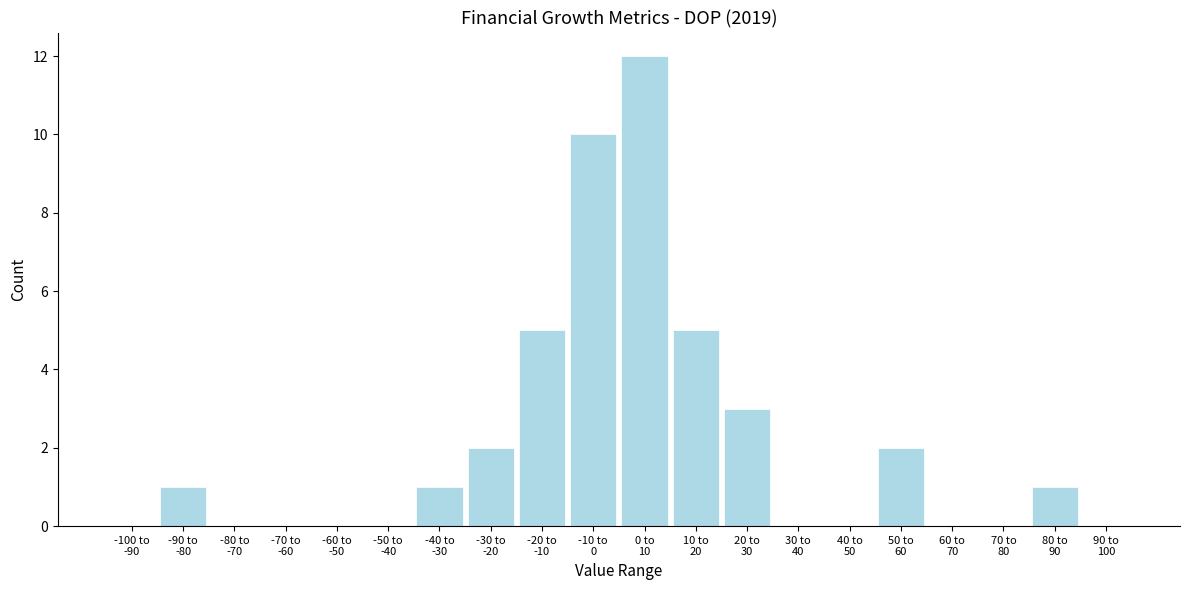

What is the sum of all values?

42